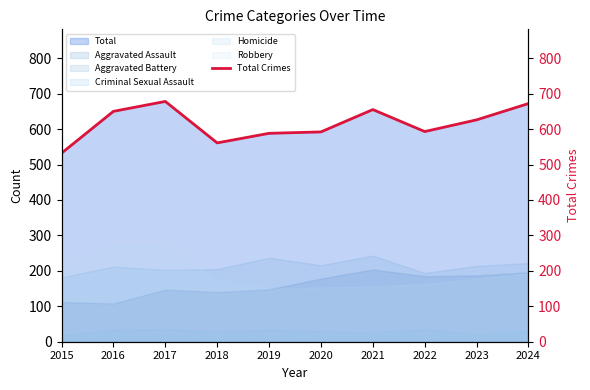

What is the value of the 9th point from the left?

626